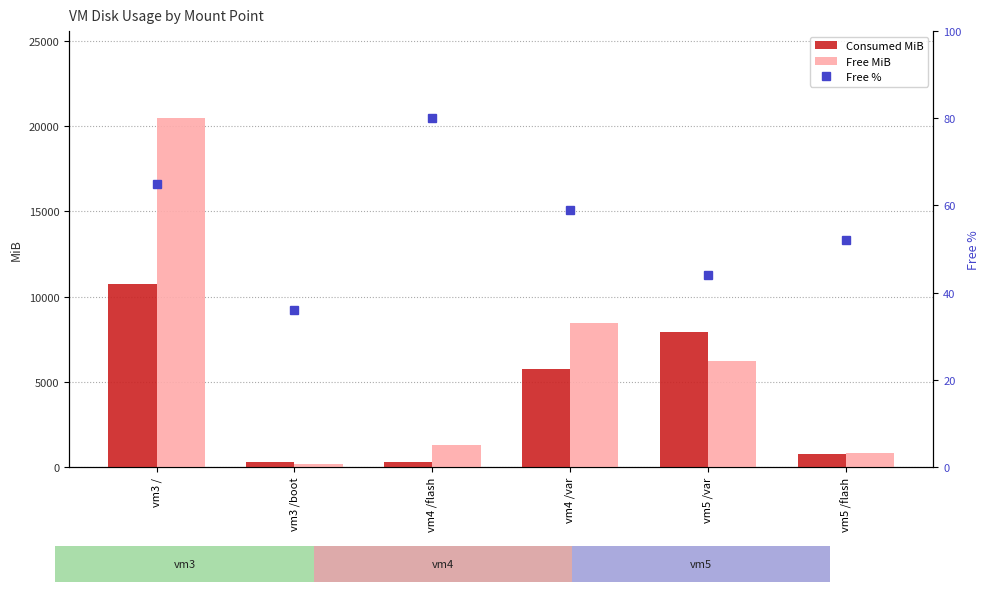

Reading left to right, extract all data points from this chart.

Consumed MiB: vm3 /=10743	vm3 /boot=321	vm4 /flash=315	vm4 /var=5732	vm5 /var=7935	vm5 /flash=753
Free MiB: vm3 /=20469	vm3 /boot=185	vm4 /flash=1270	vm4 /var=8447	vm5 /var=6244	vm5 /flash=832
Free %: vm3 /=65	vm3 /boot=36	vm4 /flash=80	vm4 /var=59	vm5 /var=44	vm5 /flash=52